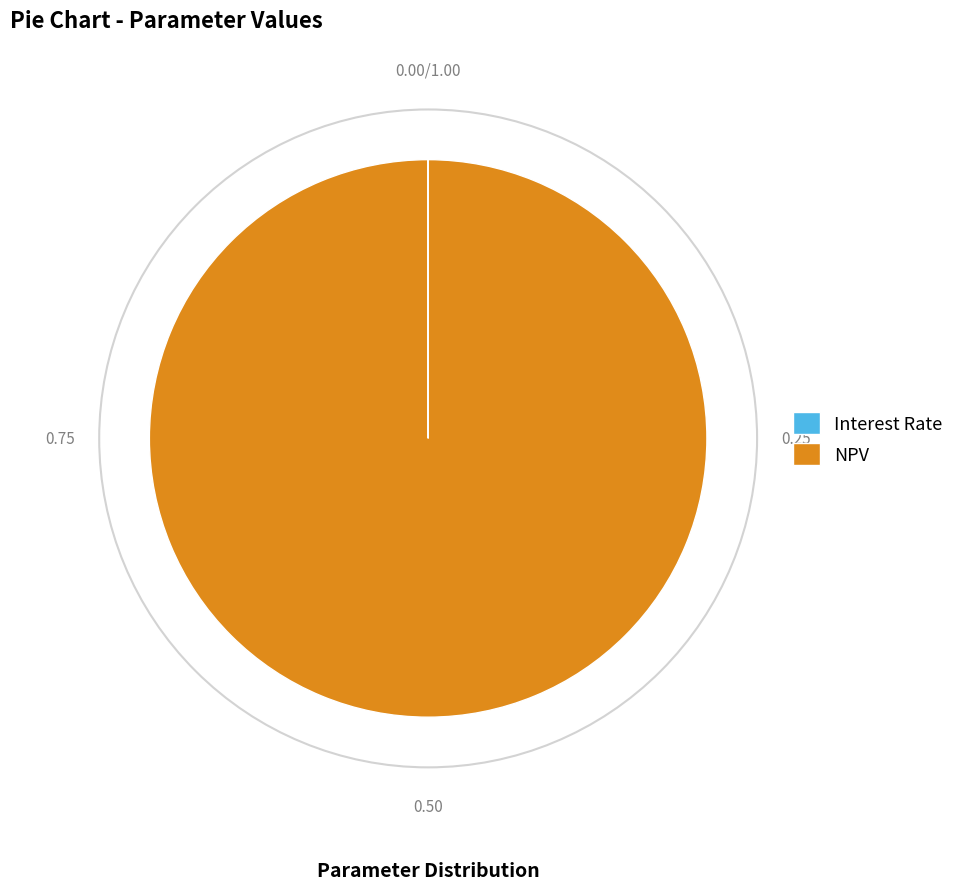

Which slice is the largest?

NPV